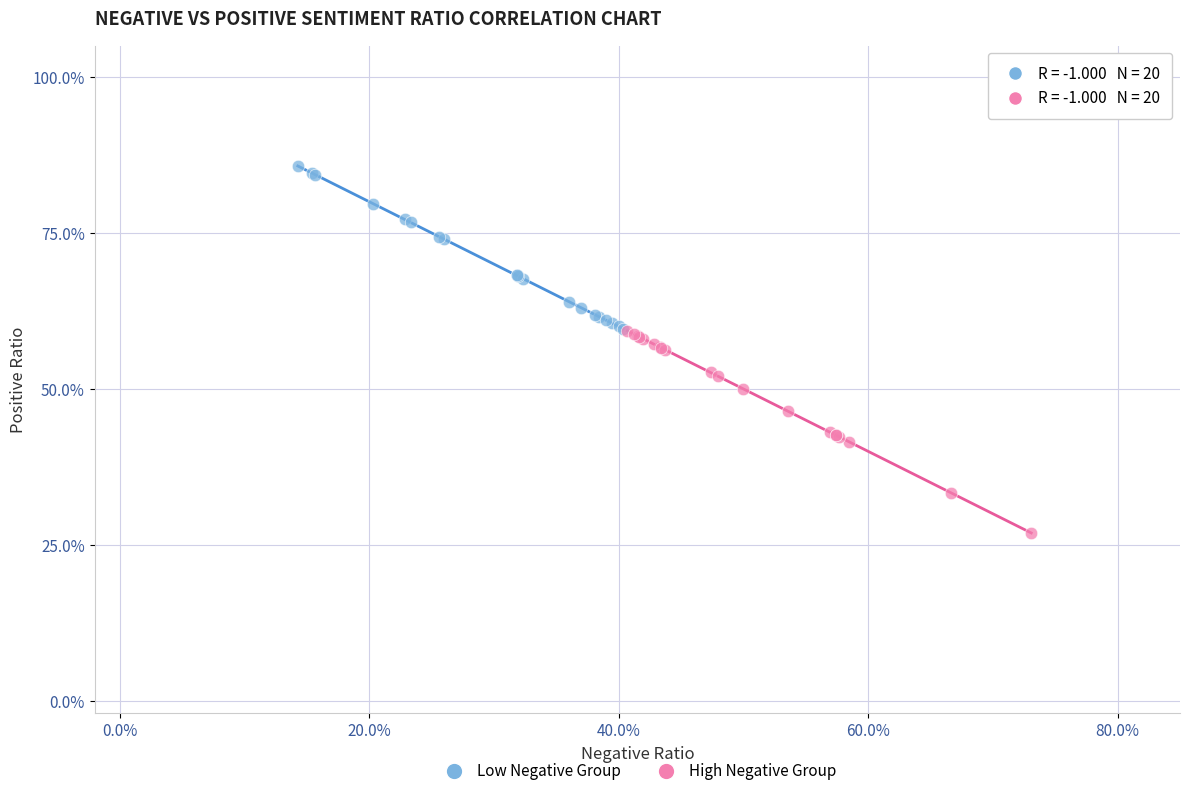

Which series contains the lowest Y value?

High Negative Group